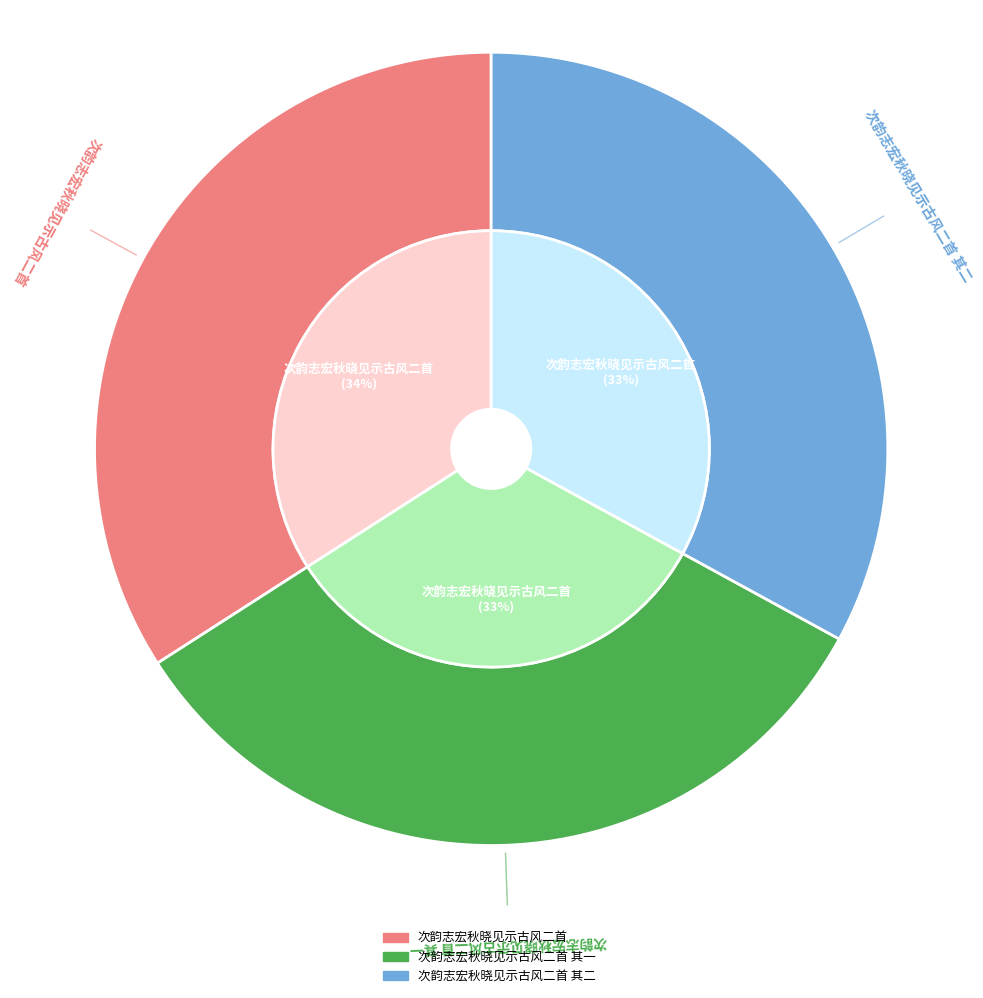

To the nearest percent, what is the difference between the largest and smallest slice percentages?

1%